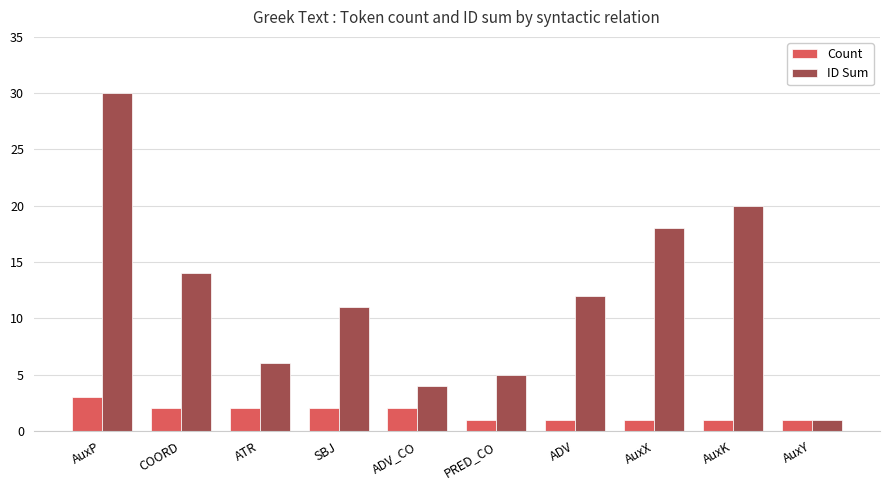

How many groups of bars are there?

10